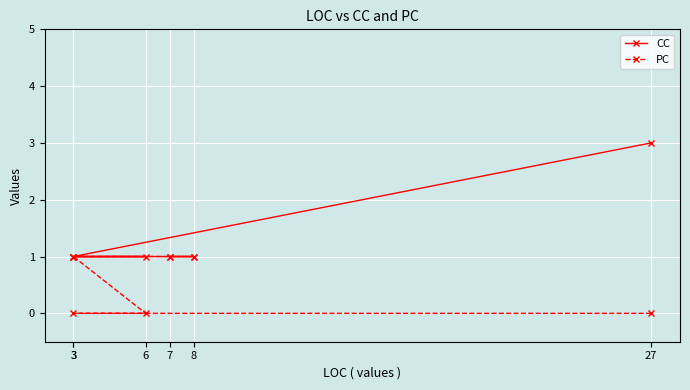

Where is CC nearest to the value 2?

27